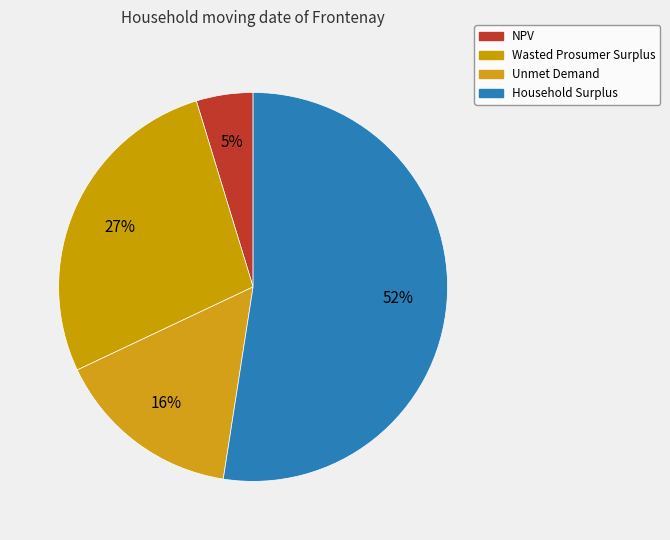

How many segments does this pie chart have?

4